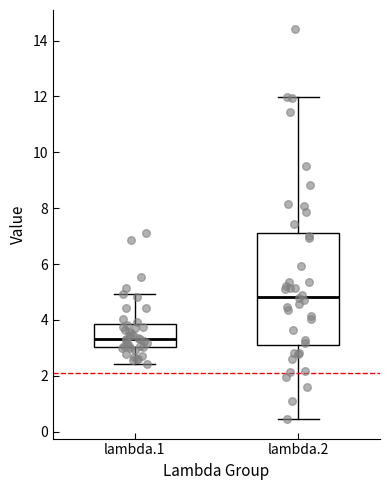

Reading left to right, transcribe this box plot: for each box, give where its median line is, the range the box spans, and where its two whiskers end, as read against the y-axis. The values are not printed on the chart, so give them approximately, as read against the axis.

lambda.1: median 3.4, box 3.0 to 3.8, whiskers 2.4 to 5.0
lambda.2: median 4.8, box 3.0 to 7.0, whiskers 0.4 to 12.0